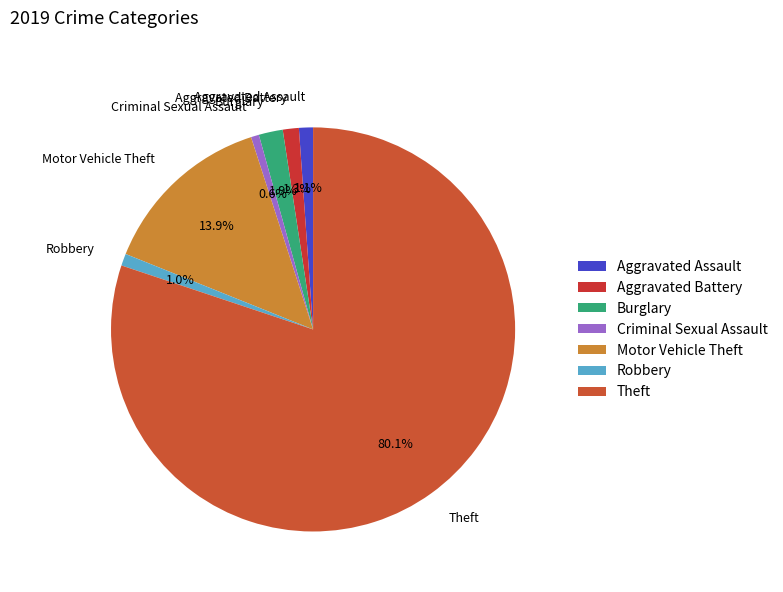

Is the sum of Aggravated Battery and Robbery greater than half?

No